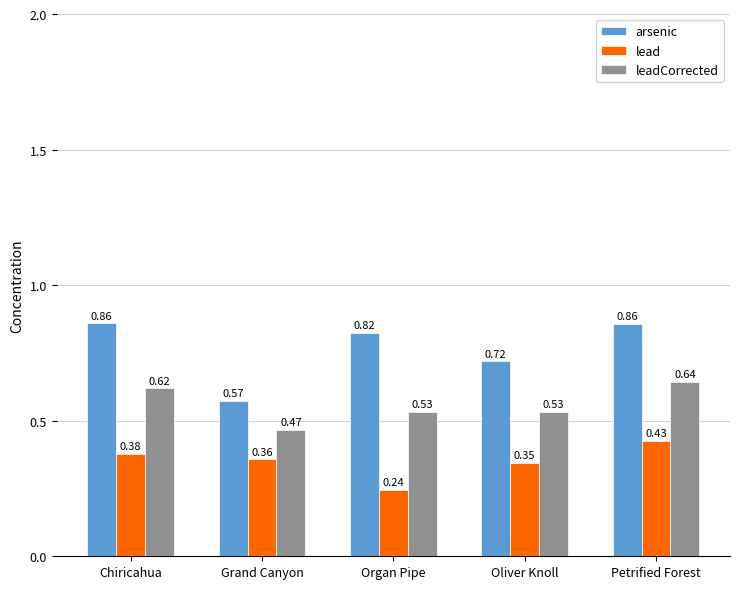

Which series changed the most between Chiricahua and Oliver Knoll?

arsenic